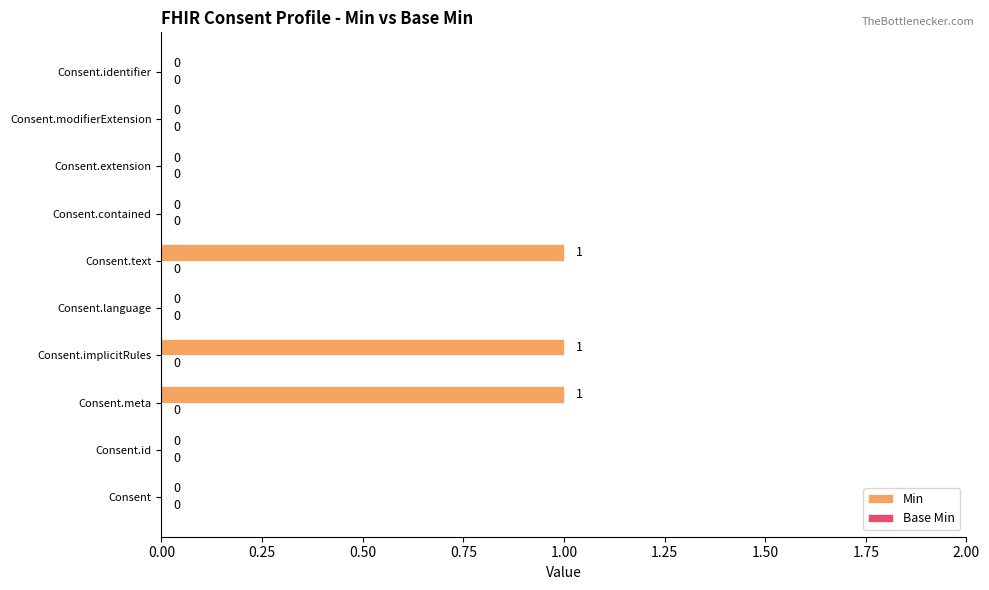

How many values are between 0 and 1?

10